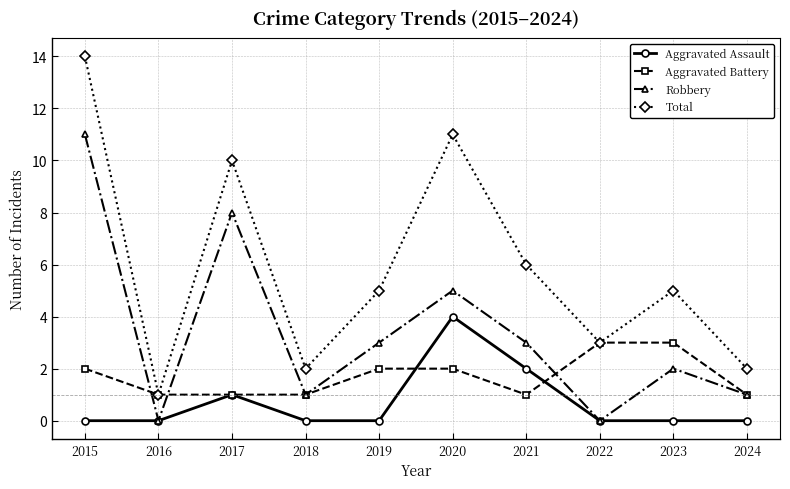

True or false: Total and Robbery intersect in this chart.

False